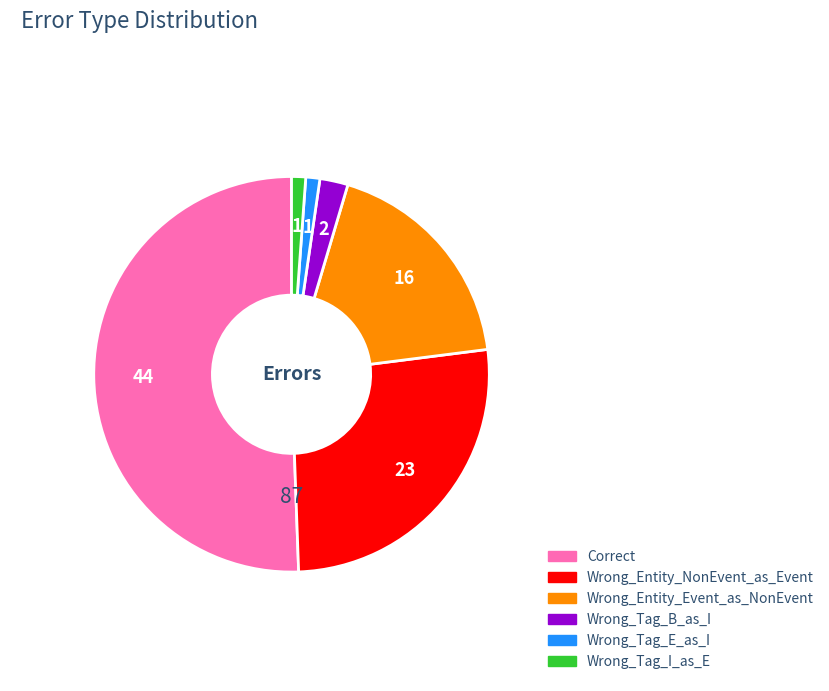

Count the number of slices in the pie.

6